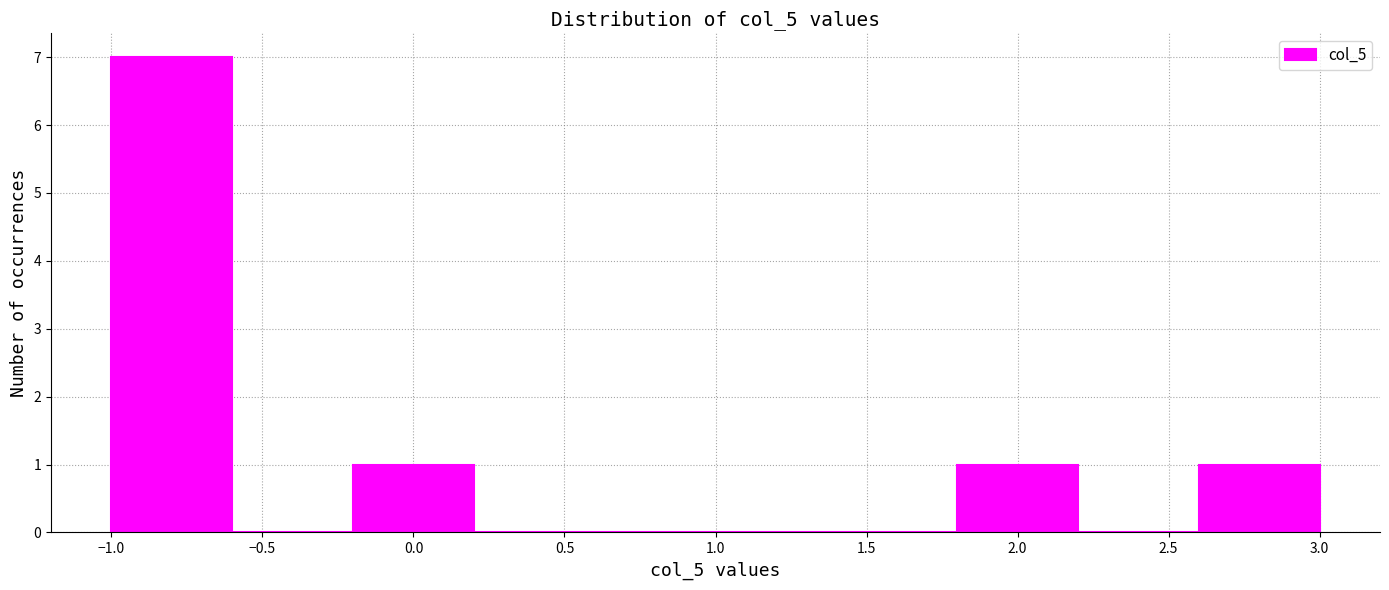

Reading left to right, list every bar in this chart as the range it spans on the x-axis followed by its height. The values are not printed on the chart, so give them approximately, as read against the axis.

-1.0 to -0.6: 7
-0.6 to -0.2: 0
-0.2 to 0.2: 1
0.2 to 0.6: 0
0.6 to 1.0: 0
1.0 to 1.4: 0
1.4 to 1.8: 0
1.8 to 2.2: 1
2.2 to 2.6: 0
2.6 to 3.0: 1